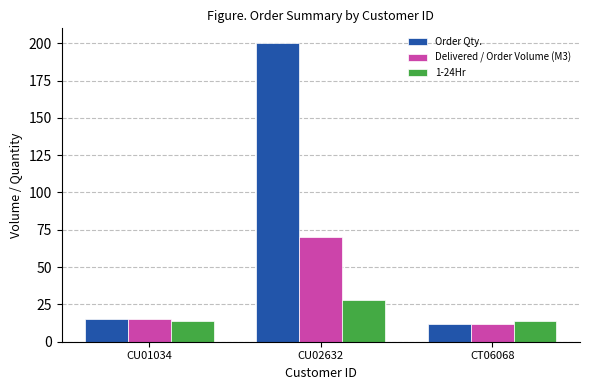

Reading left to right, extract all data points from this chart.

Order Qty.: CU01034=15	CU02632=200	CT06068=12
Delivered / Order Volume (M3): CU01034=15	CU02632=70	CT06068=12
1-24Hr: CU01034=14	CU02632=28	CT06068=14